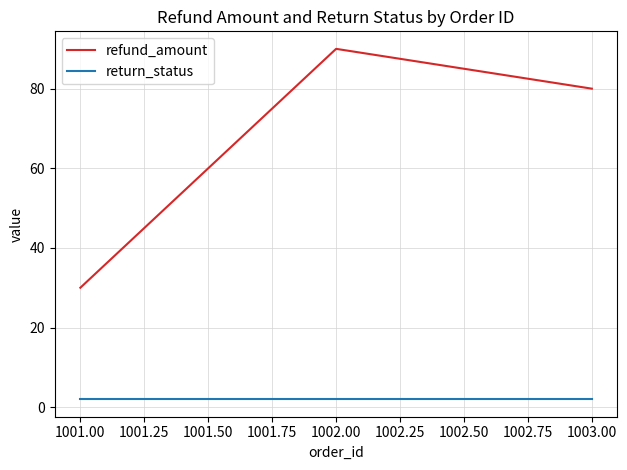

Between 1002.00 and 1003.00, which series saw the biggest shift?

refund_amount